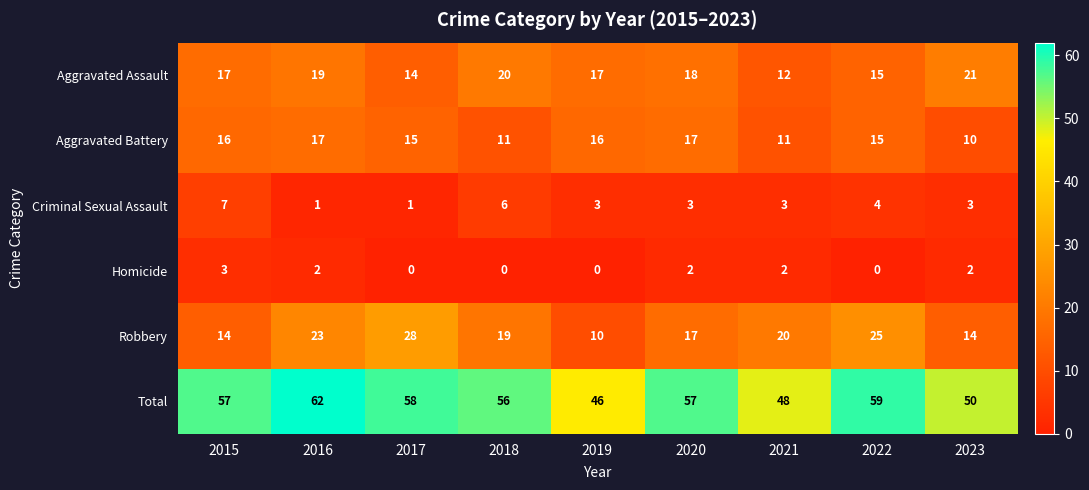

What is the sum of the Robbery values at 2018 and 2020?

36